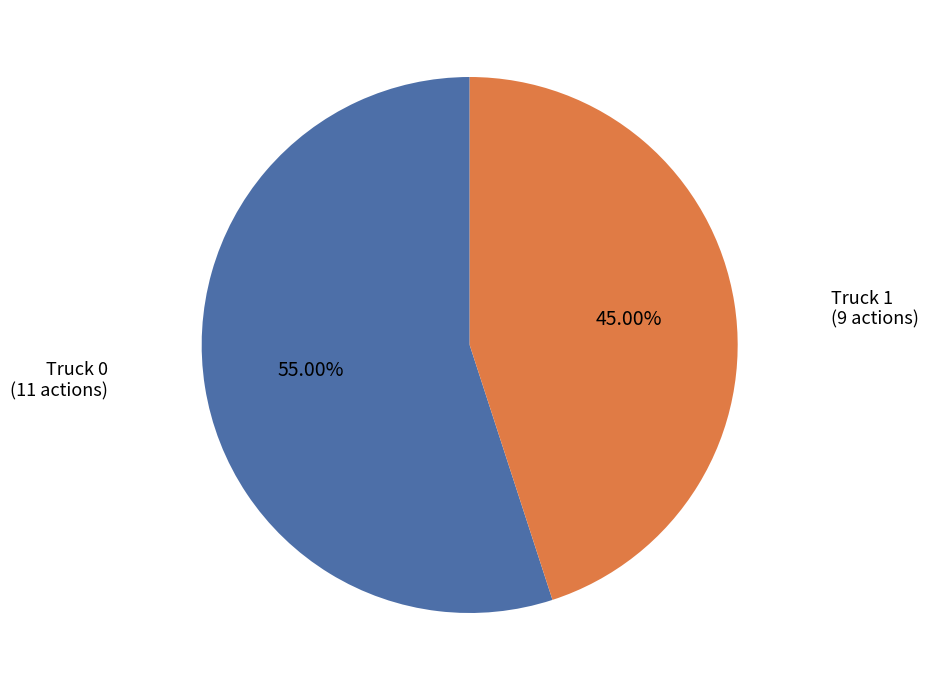

Does any single category account for the majority?

Yes